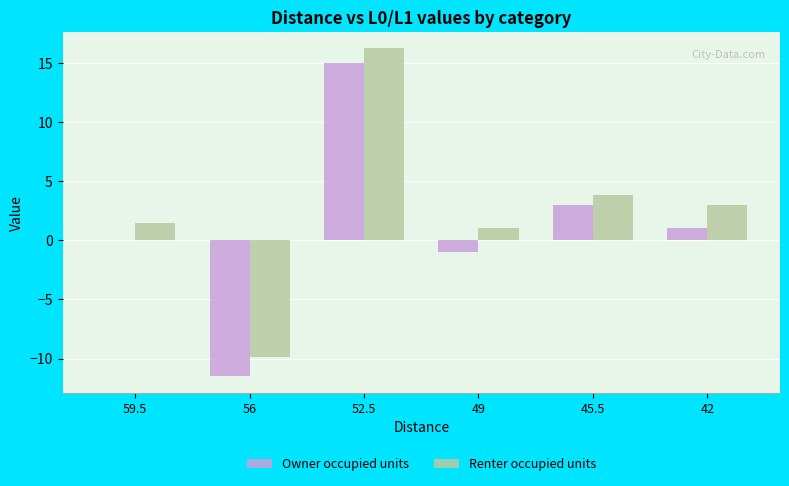

True or false: Renter occupied units has a value of 16.2 at 52.5.

True